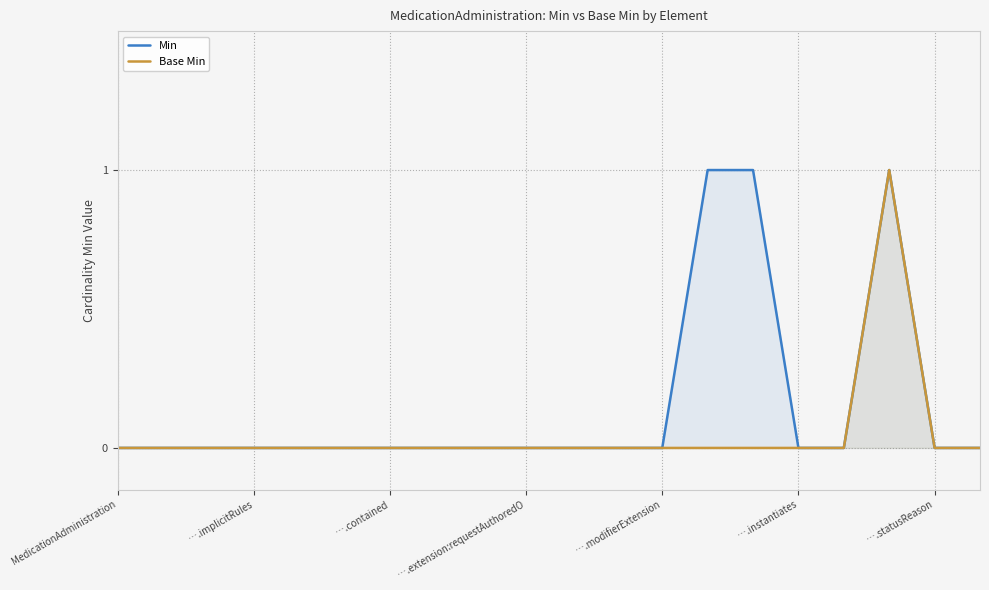

Which series has the largest total across all categories?

Min